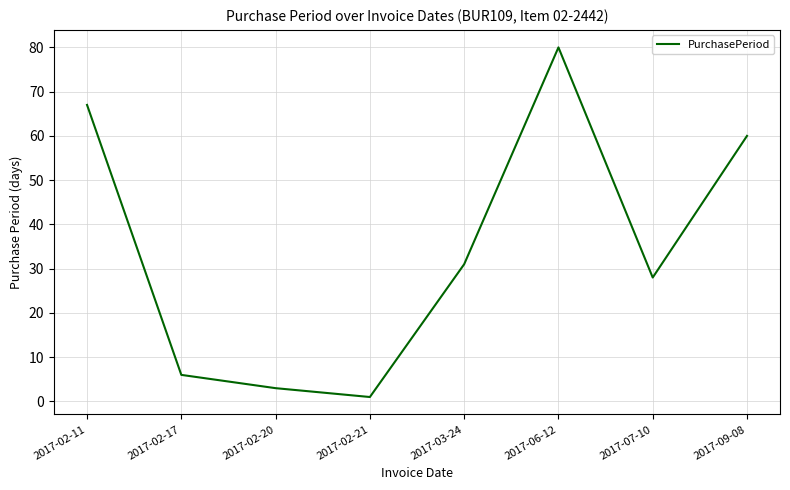

Which label corresponds to the smallest value in the chart?

2017-02-21